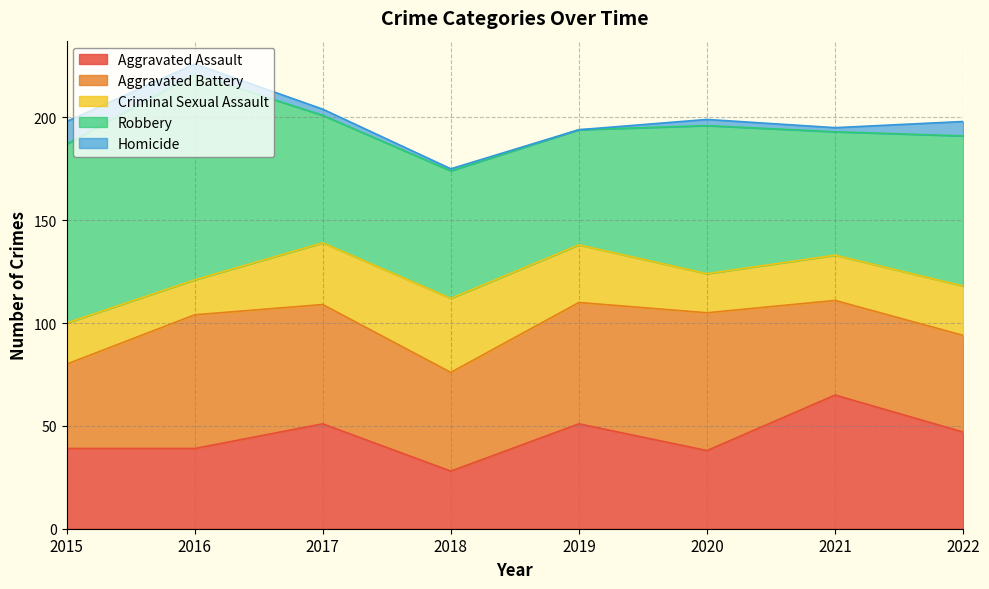

What is the value of the Criminal Sexual Assault point at the 2nd from the left?

17